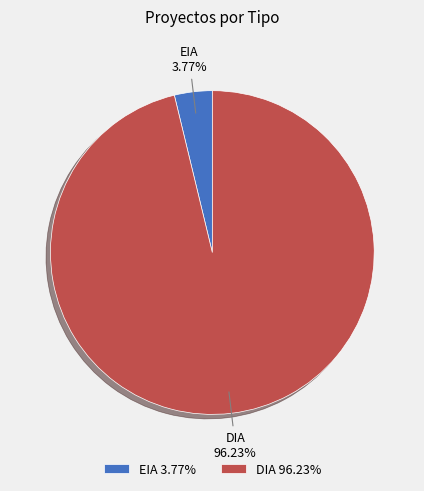

True or false: DIA accounts for 89% of the total.

False